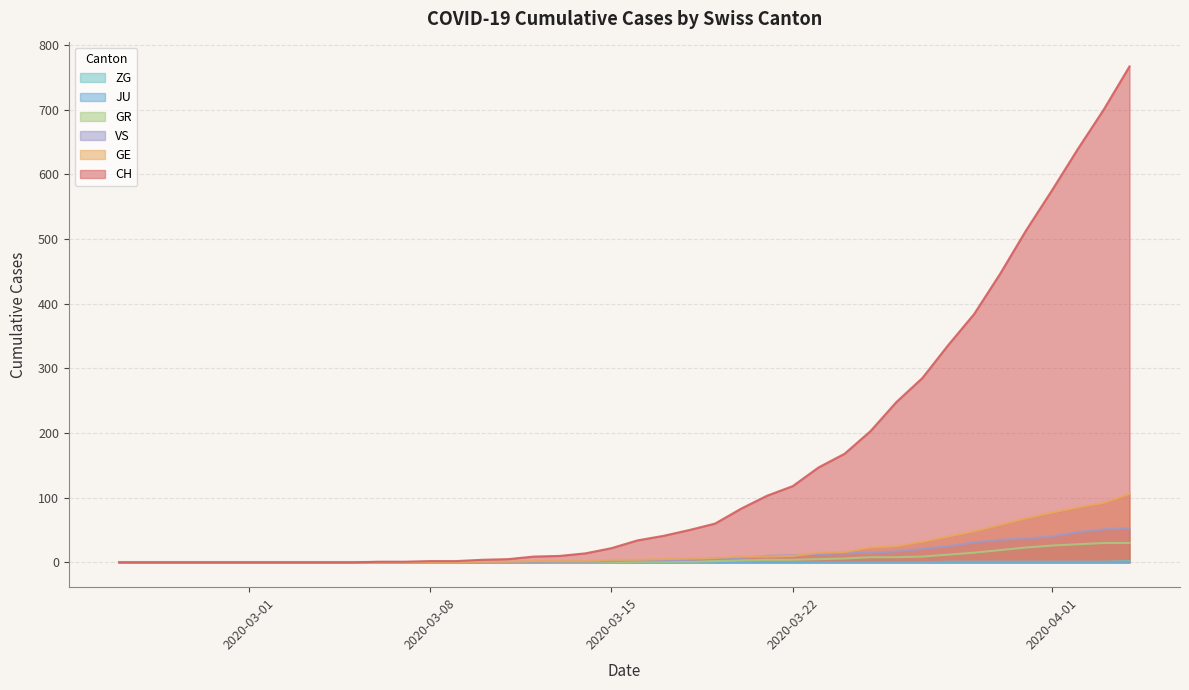

What is the highest value of the CH series?

767